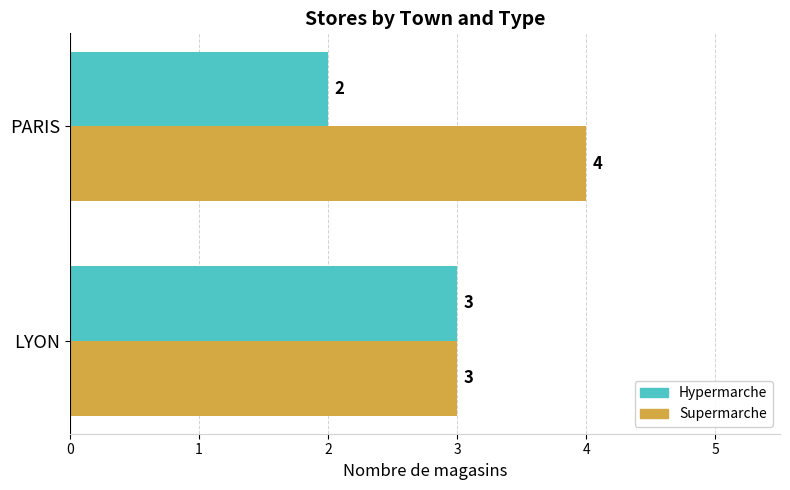

What is the average value of the Supermarche series?

4